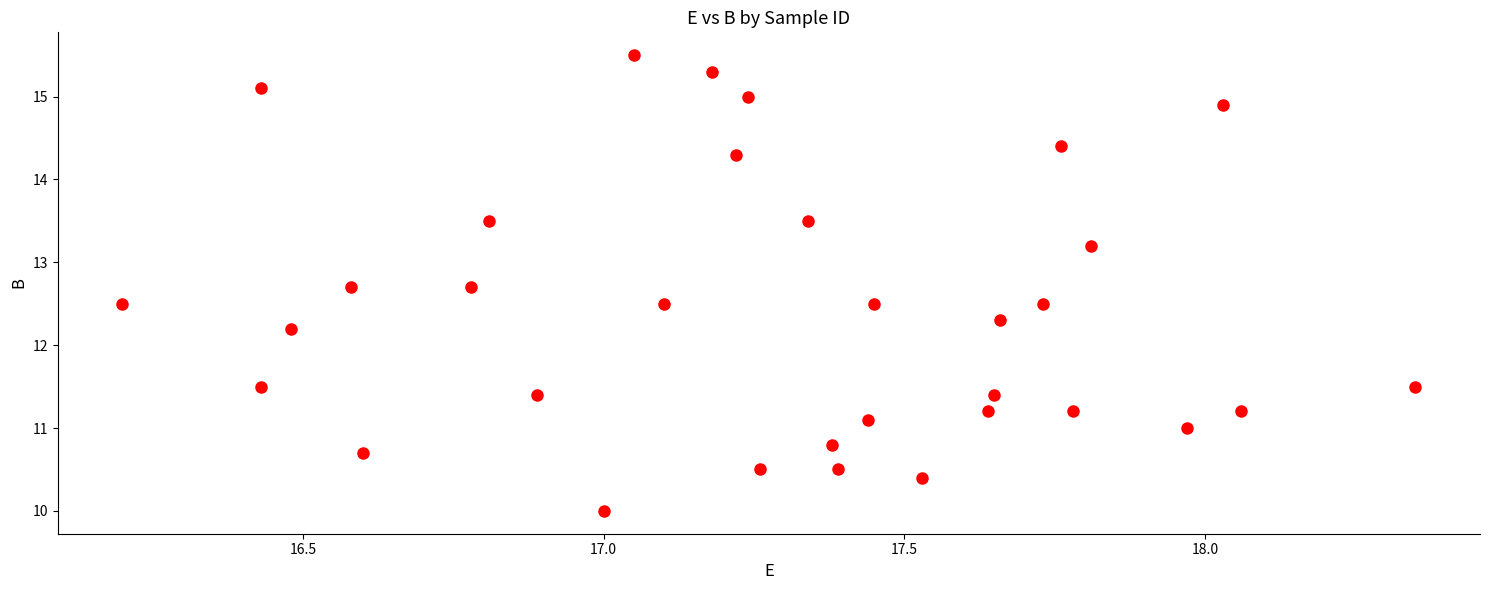

What is the range of Y values (max minus min)?

5.5